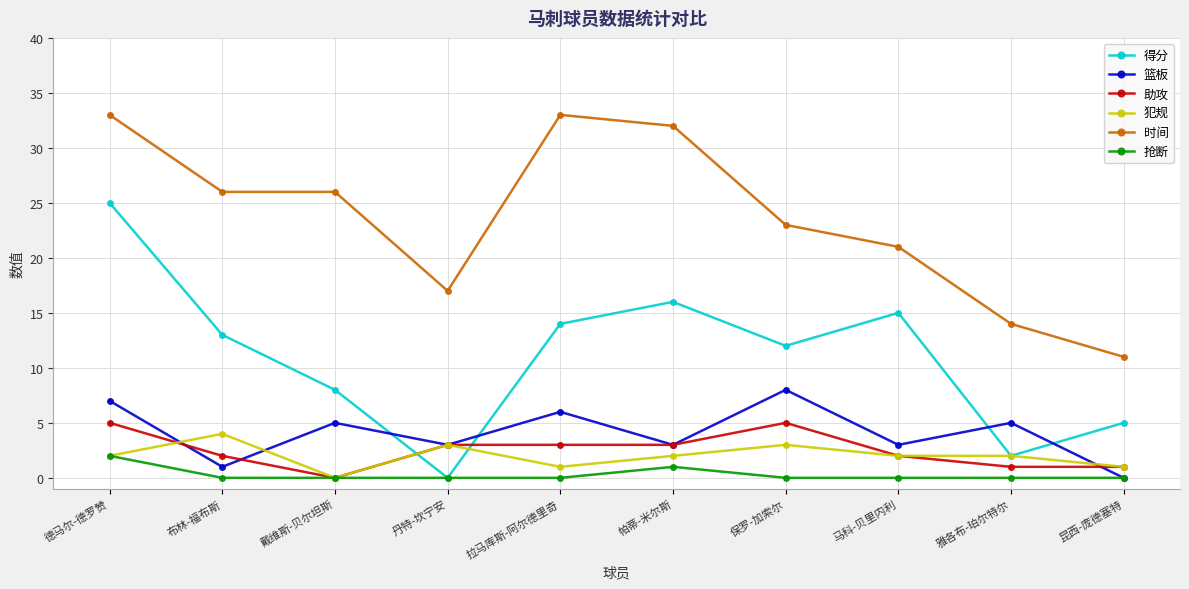

In 篮板, how many points are lower than both neighbors (excluding endpoints)?

4